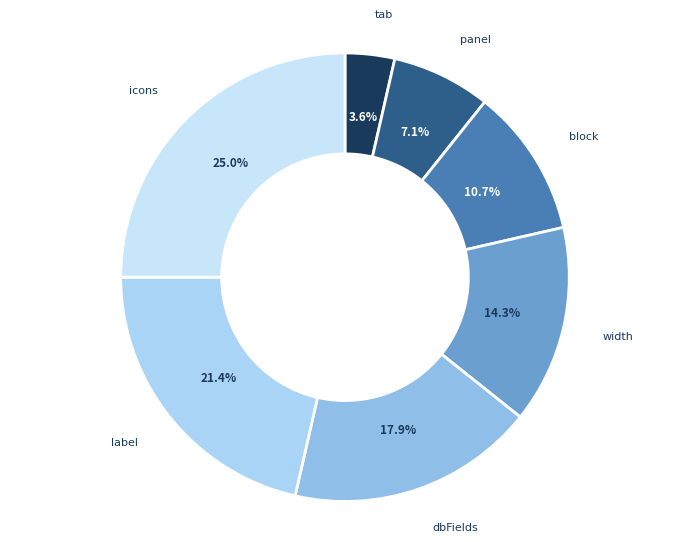

To the nearest percent, what is the average slice percentage?

14%